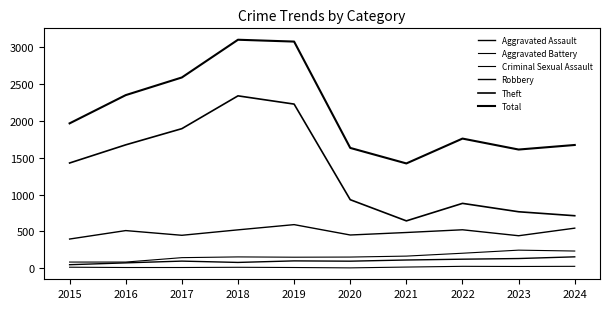

What is the maximum value for Aggravated Battery?

244